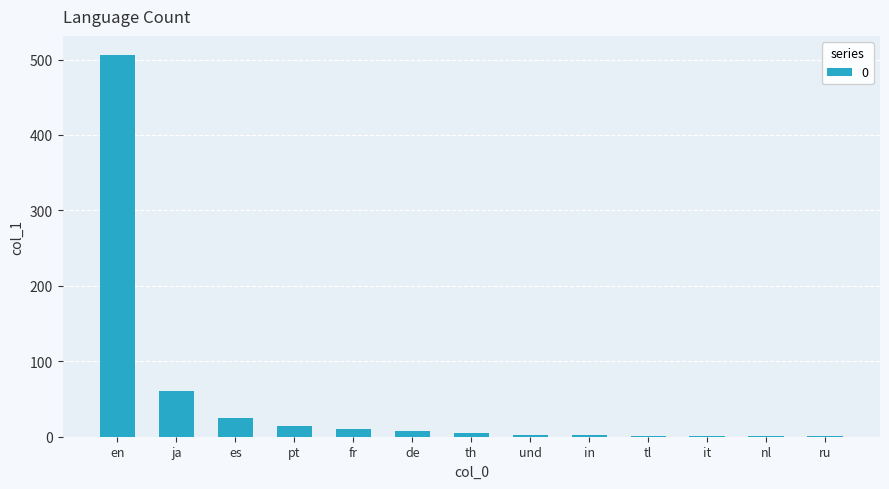

At which label is the value closest to 253?

ja